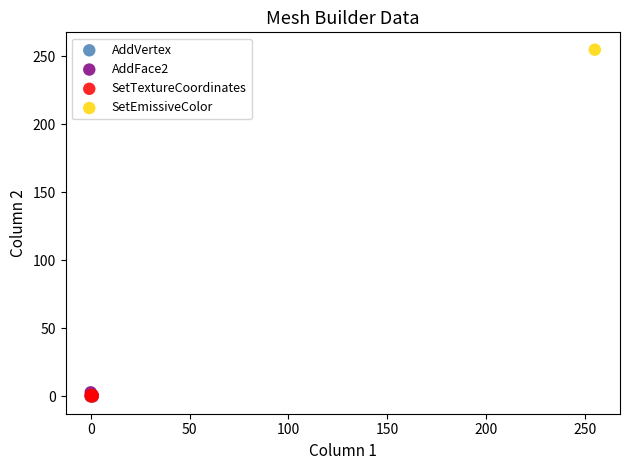

What are all the series names shown in the legend?

AddVertex, AddFace2, SetTextureCoordinates, SetEmissiveColor